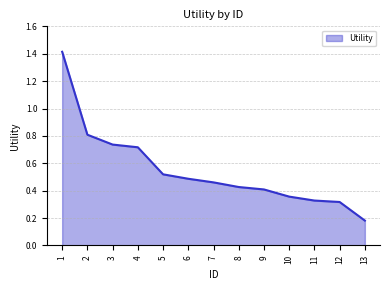

Which category has the lowest value across all series?

13